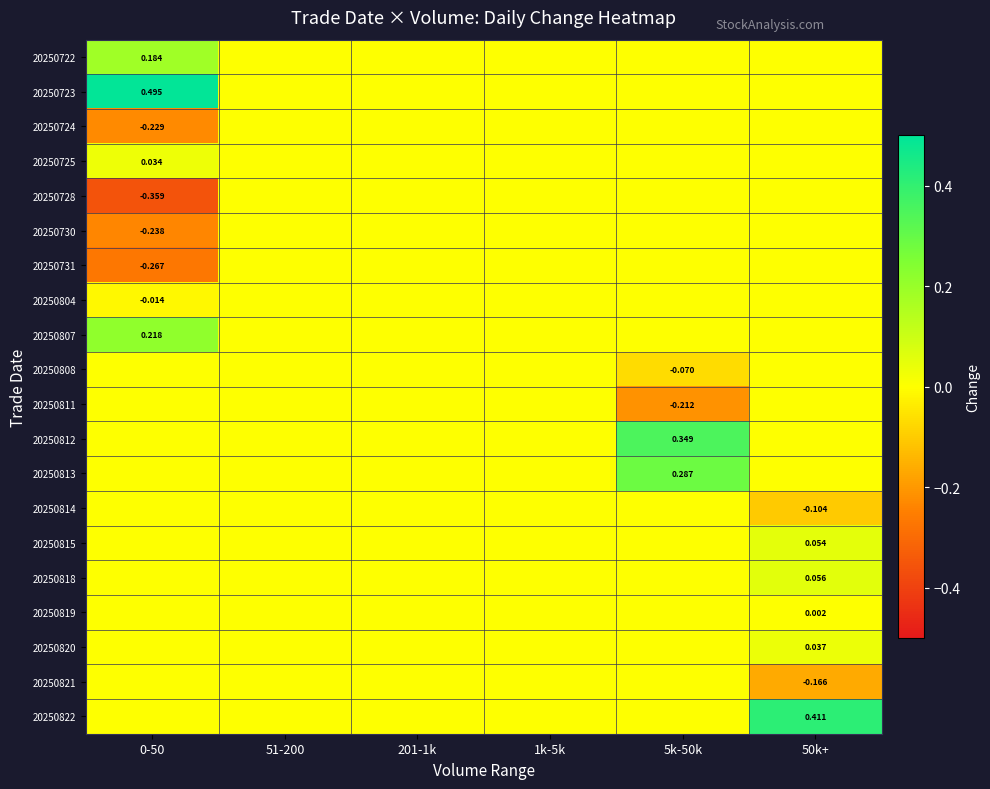

What is the highest value of the 20250813 series?

0.3